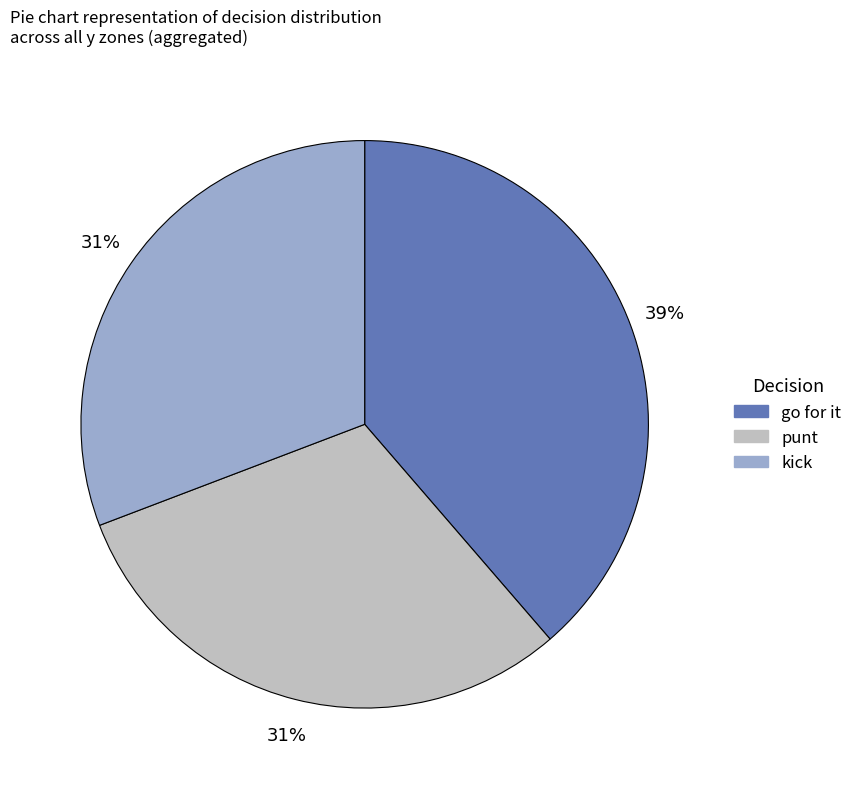

Does any single category account for the majority?

No